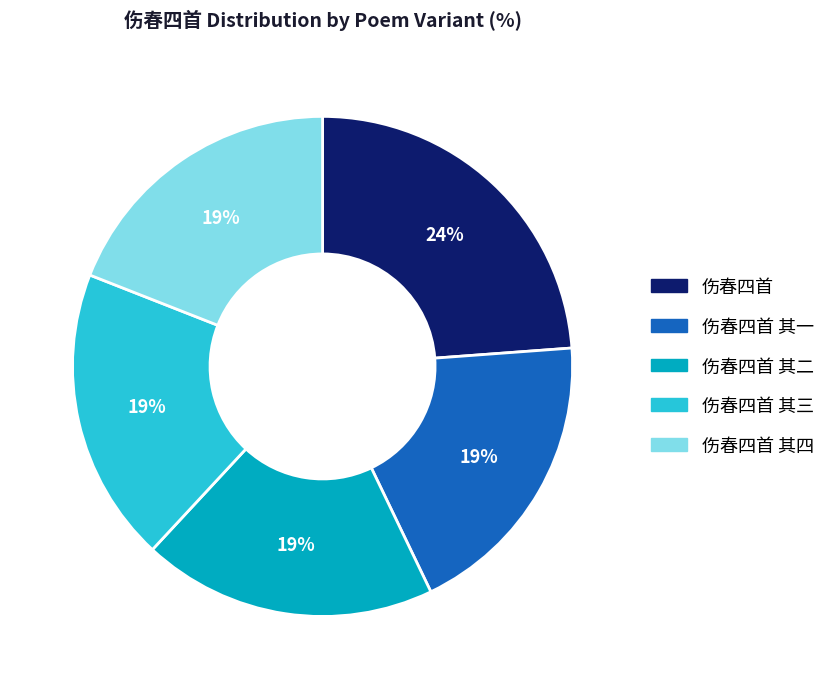

Is there a majority slice in this chart?

No